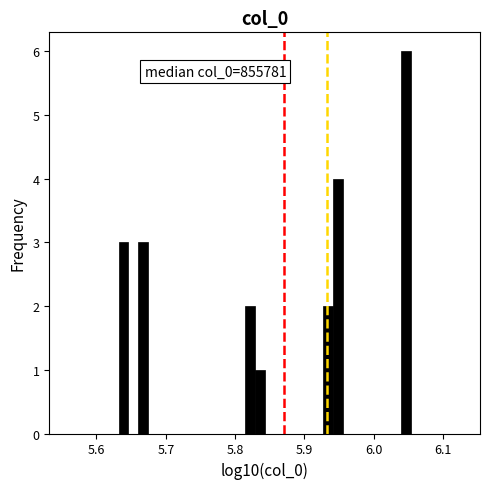

Read against the x-axis, roughly where is the centre of the tallest bar?

6.05